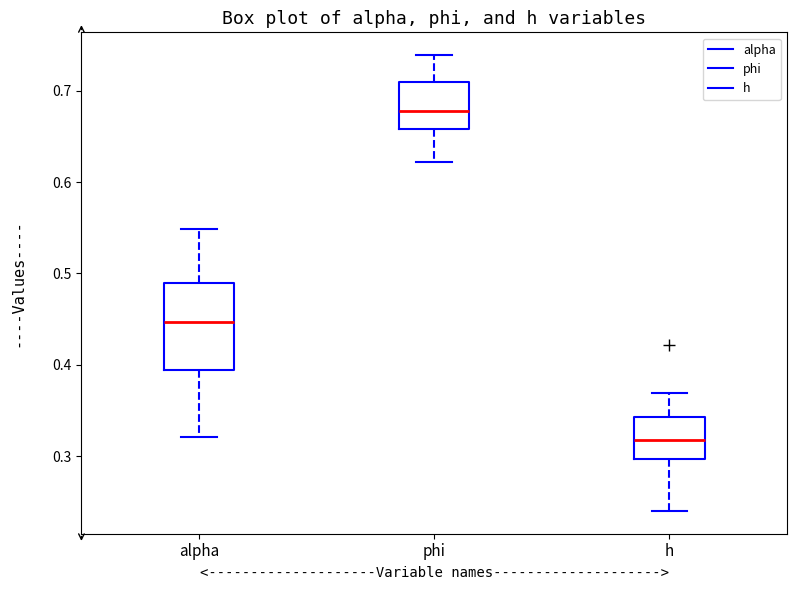

Which box is the tallest, from its lower edge to its upper edge?

alpha